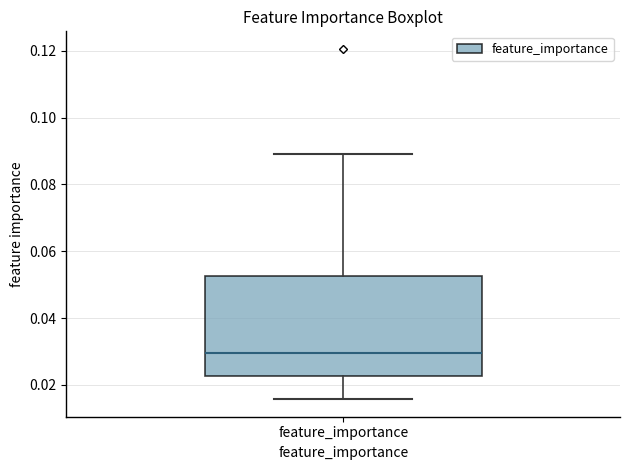

Transcribe this box plot: give where the median line is, the range the box spans, and where the two whiskers end, as read against the y-axis. The values are not printed on the chart, so give them approximately, as read against the axis.

median 0.030, box 0.022 to 0.052, whiskers 0.016 to 0.090